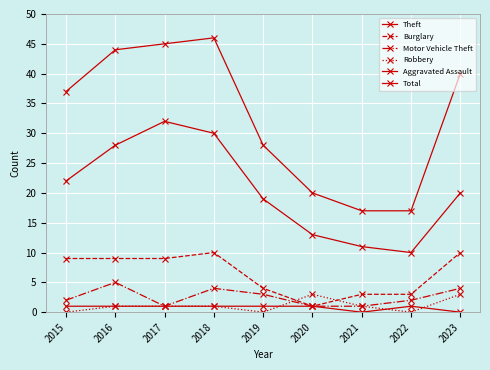

Which series changed the most between 2019 and 2022?

Total